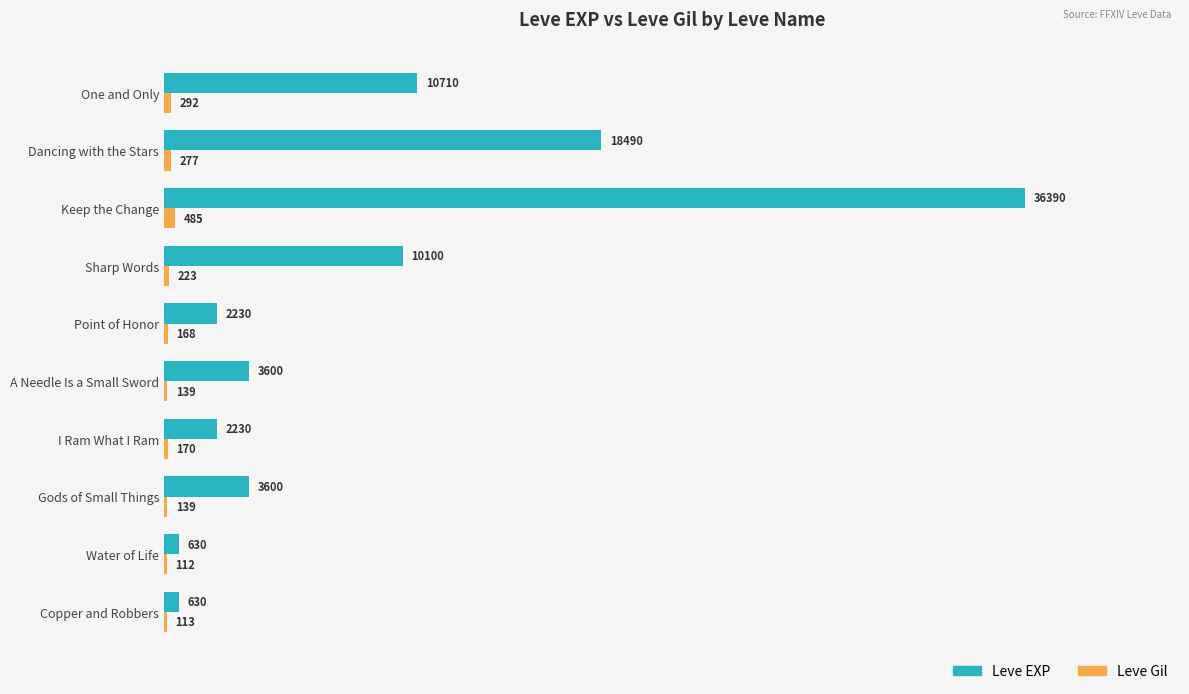

At which label is Leve EXP closest to 18510?

Dancing with the Stars